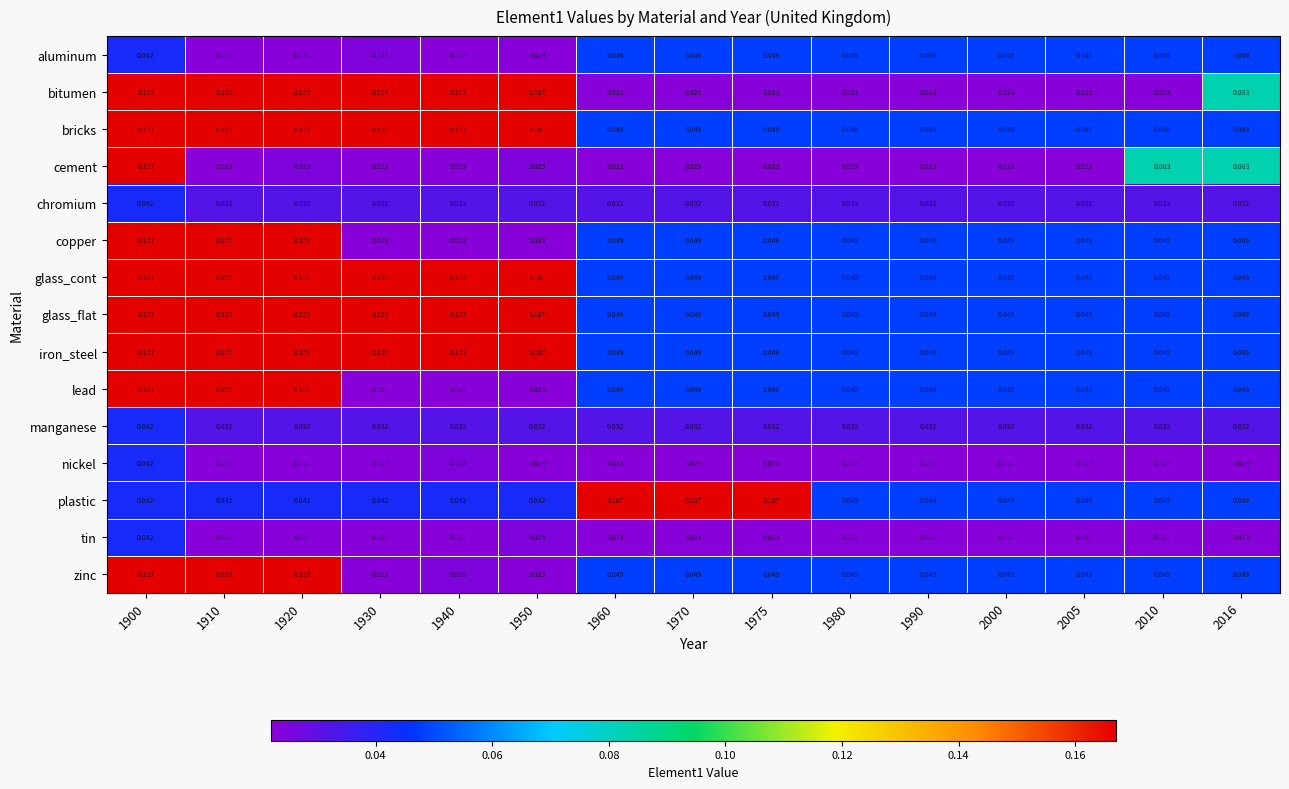

Is the value of manganese at 2005 greater than the value of bricks at 1975?

No